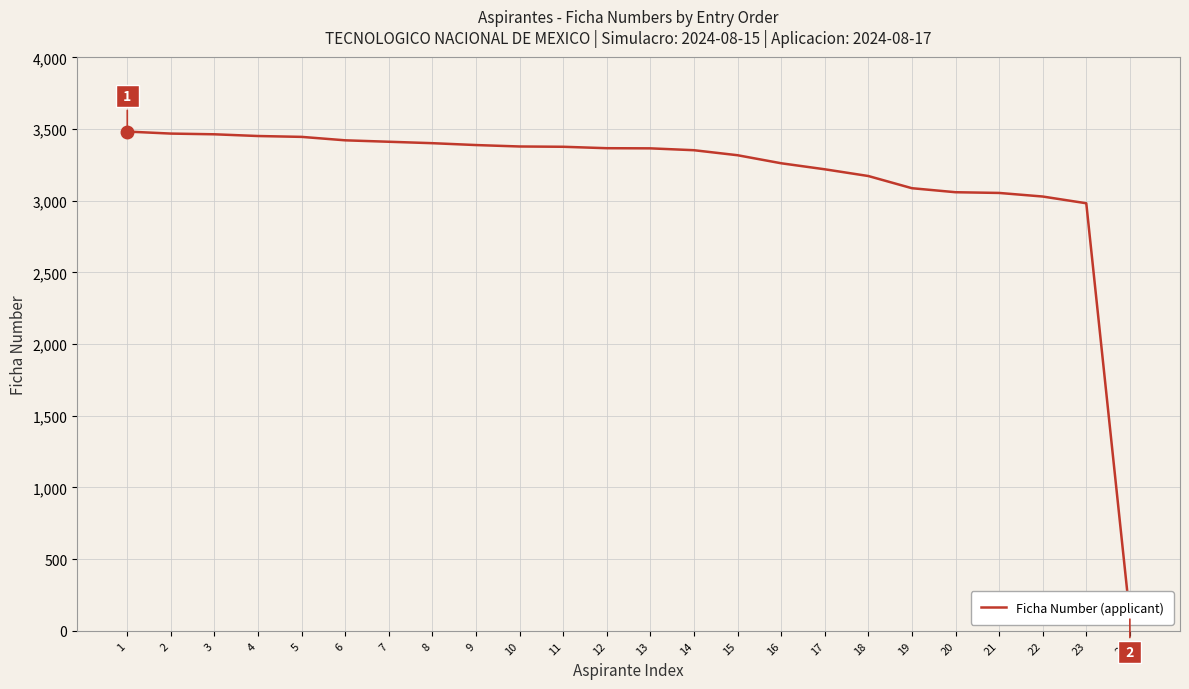

At which category does the chart reach its peak across all series?

1